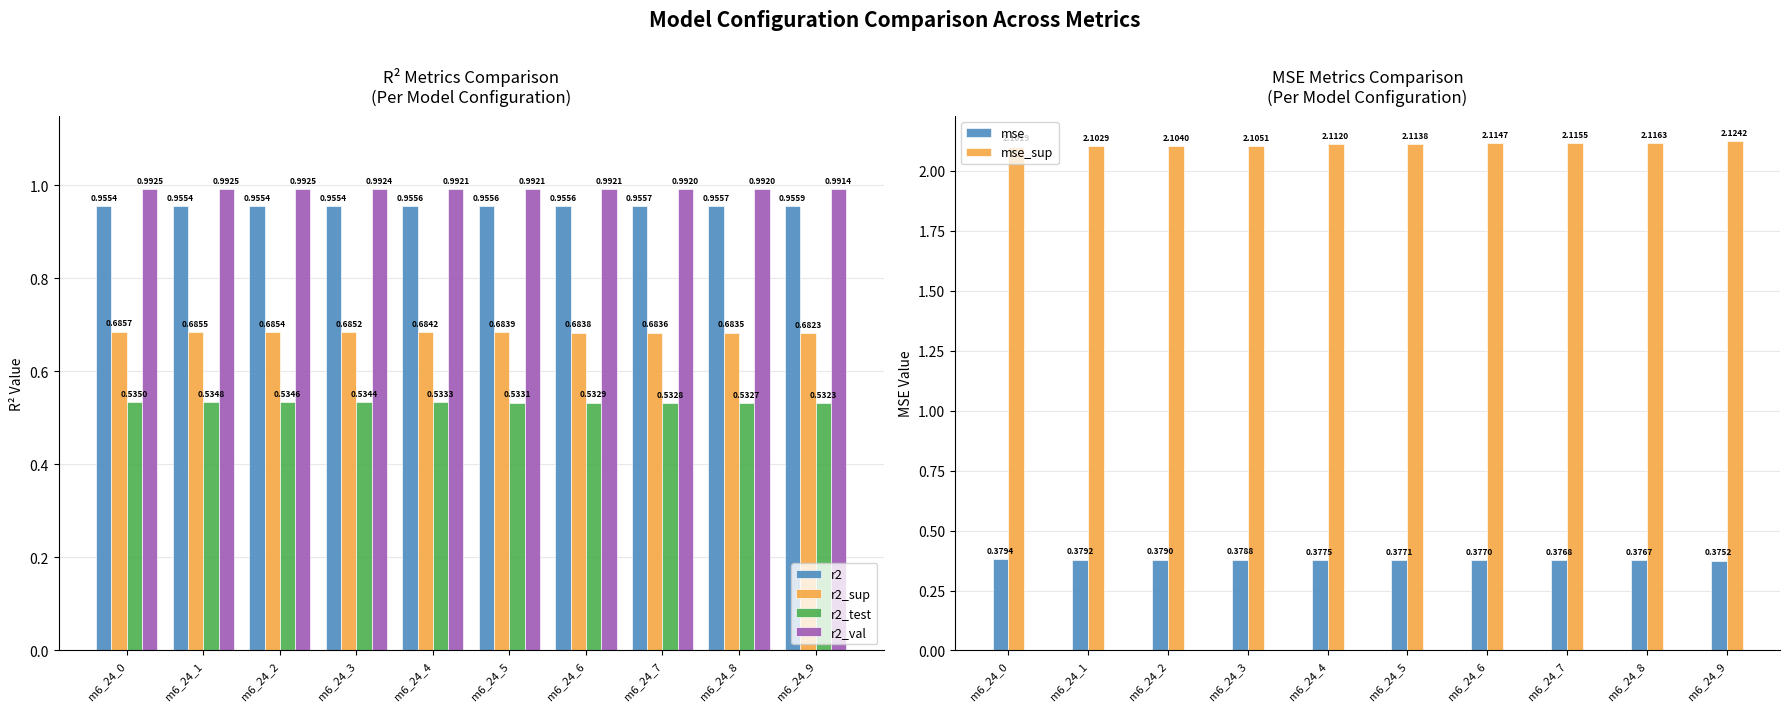

At which label does r2_test reach its peak?

m6_24_0